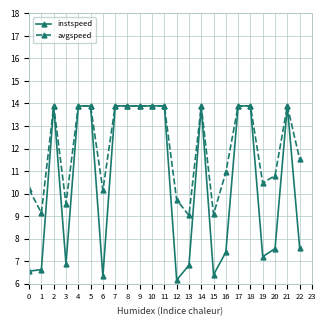

Which series has the largest range (max minus min)?

instspeed